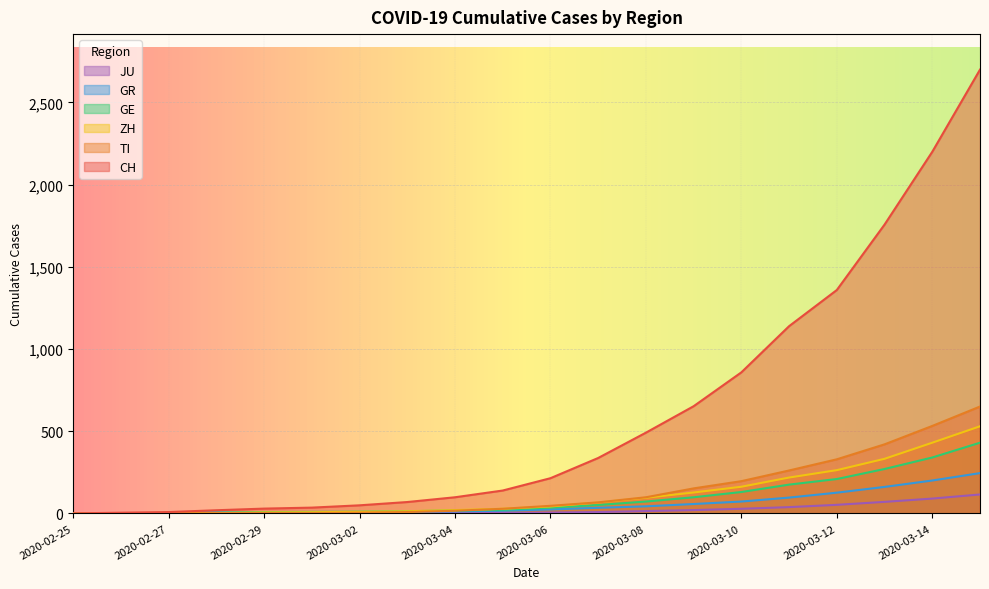

Reading left to right, transcribe all the data shown in this chart.

CH: 0	4	8	19	29	35	49	69	98	139	214	337	491	652	858	1139	1359	1757	2200	2700
TI: 0	1	1	1	2	2	4	8	16	28	46	67	98	152	196	261	329	420	532	650
ZH: 0	0	2	2	6	7	10	13	20	28	42	66	95	127	162	218	263	332	430	530
GE: 0	1	1	4	8	9	10	13	18	22	35	51	72	98	130	175	209	270	340	430
GR: 0	2	2	6	6	6	9	10	12	16	24	34	43	57	72	96	126	161	200	245
JU: 0	0	1	1	1	1	1	2	2	3	5	8	14	20	28	38	52	70	90	115